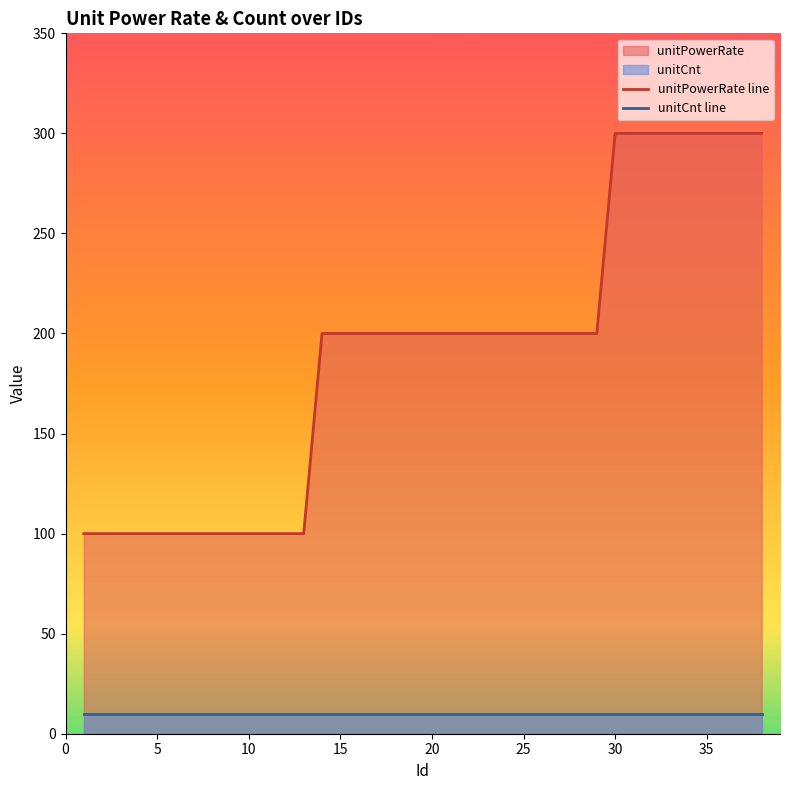

Which series has the largest total across all categories?

unitPowerRate line